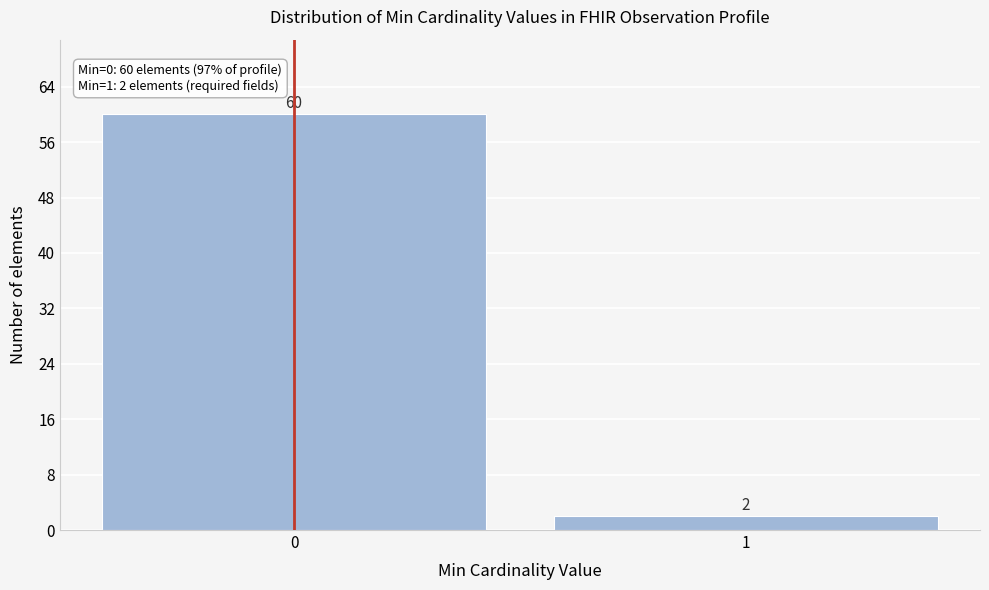

Reading right to left, extract all data points from this chart.

1=2	0=60